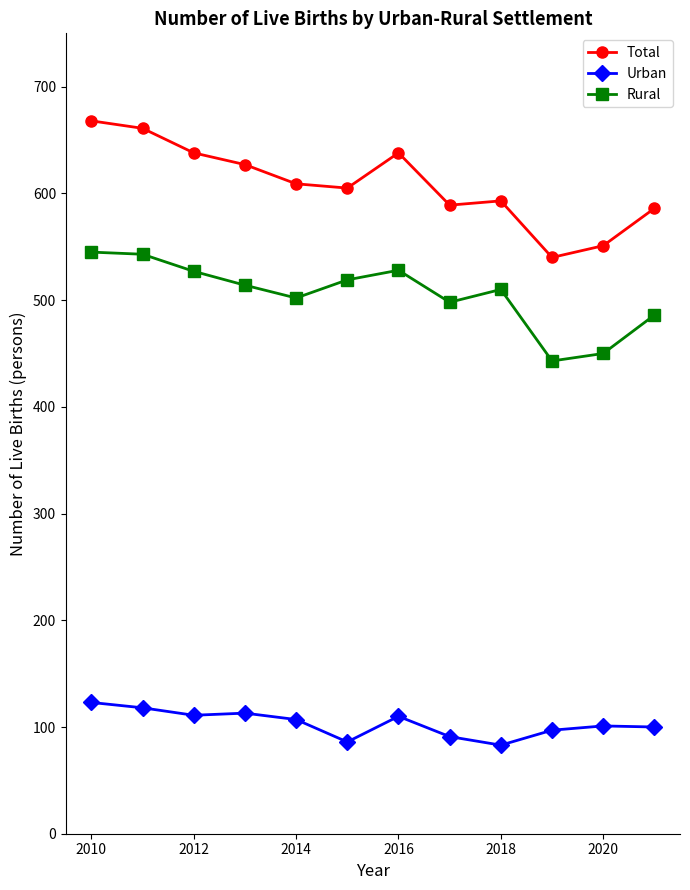

Which series has the largest total across all categories?

Total